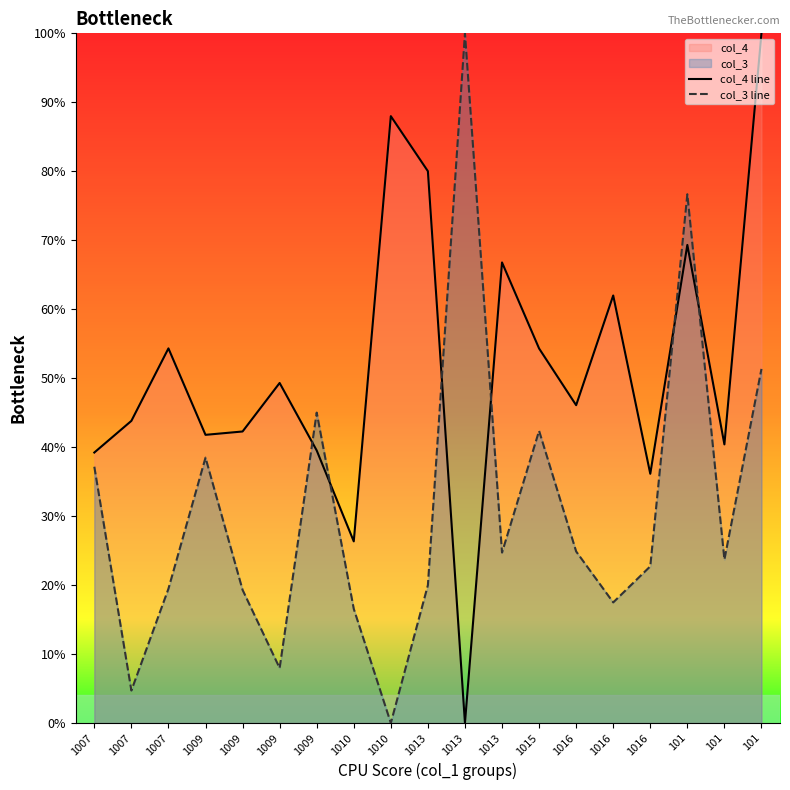

What is the label of the 4th point from the left?

1009